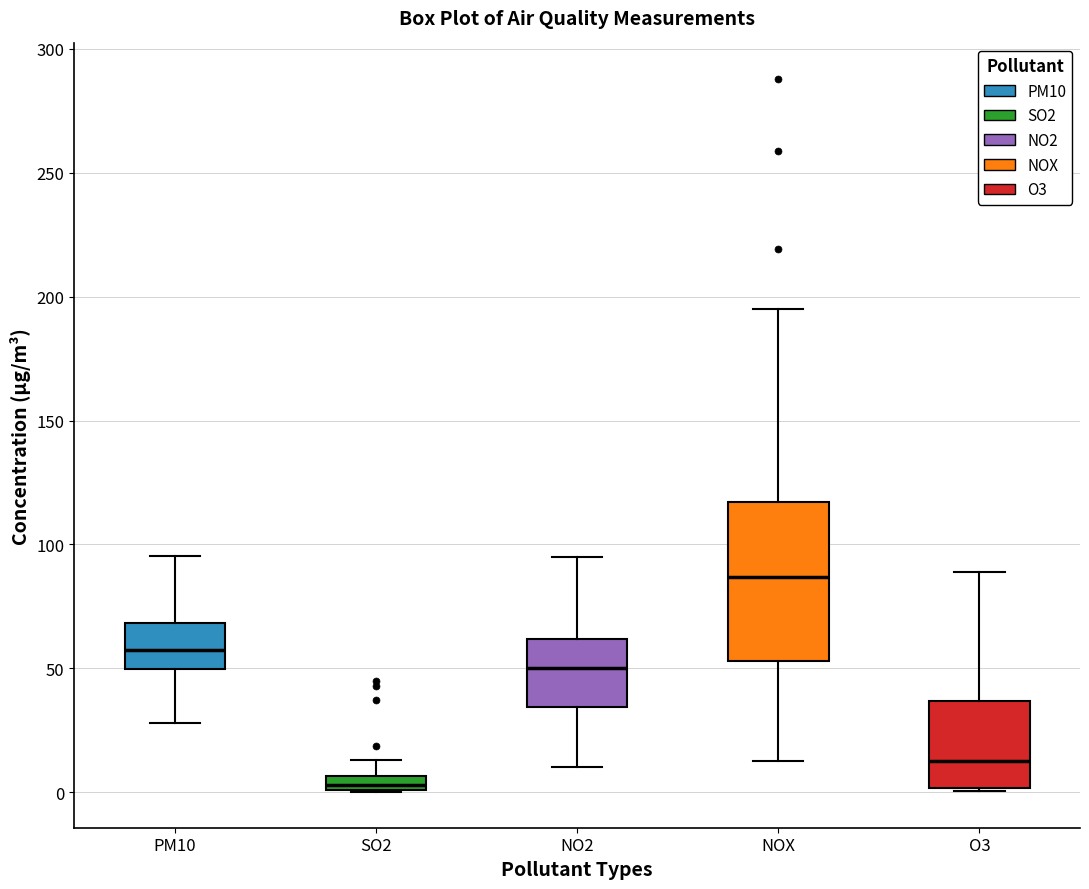

Where does the upper whisker of the box for SO2 end on the y-axis? The values are not printed on the chart, so give them approximately, as read against the axis.

15